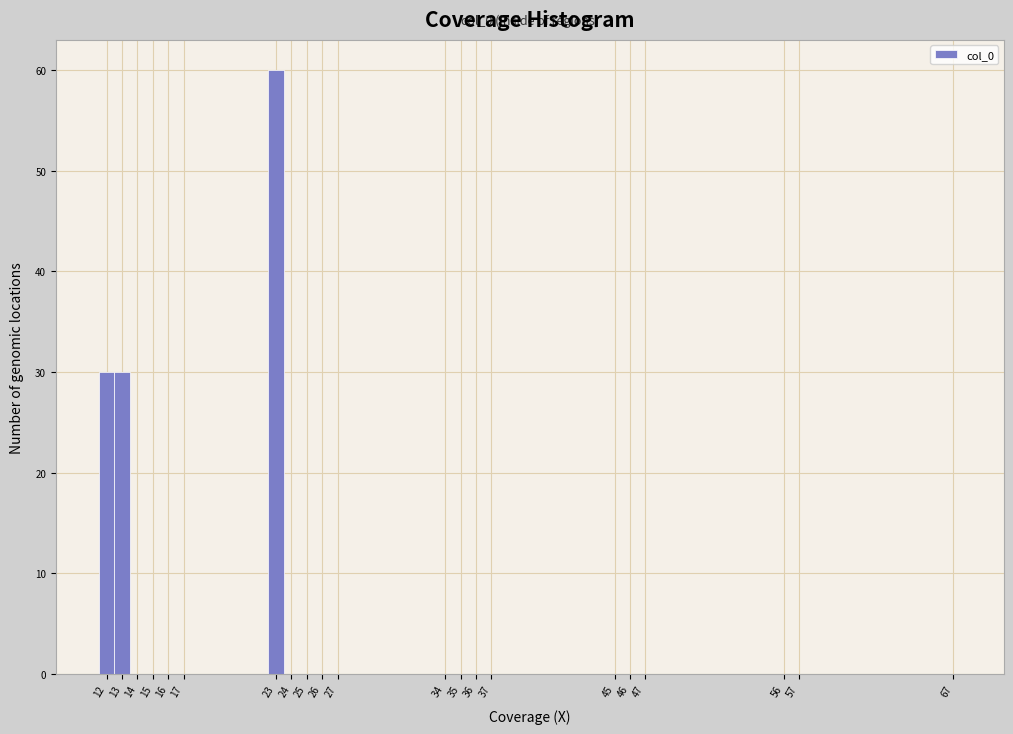

Which range on the x-axis has the tallest bar?

22.5 to 23.5